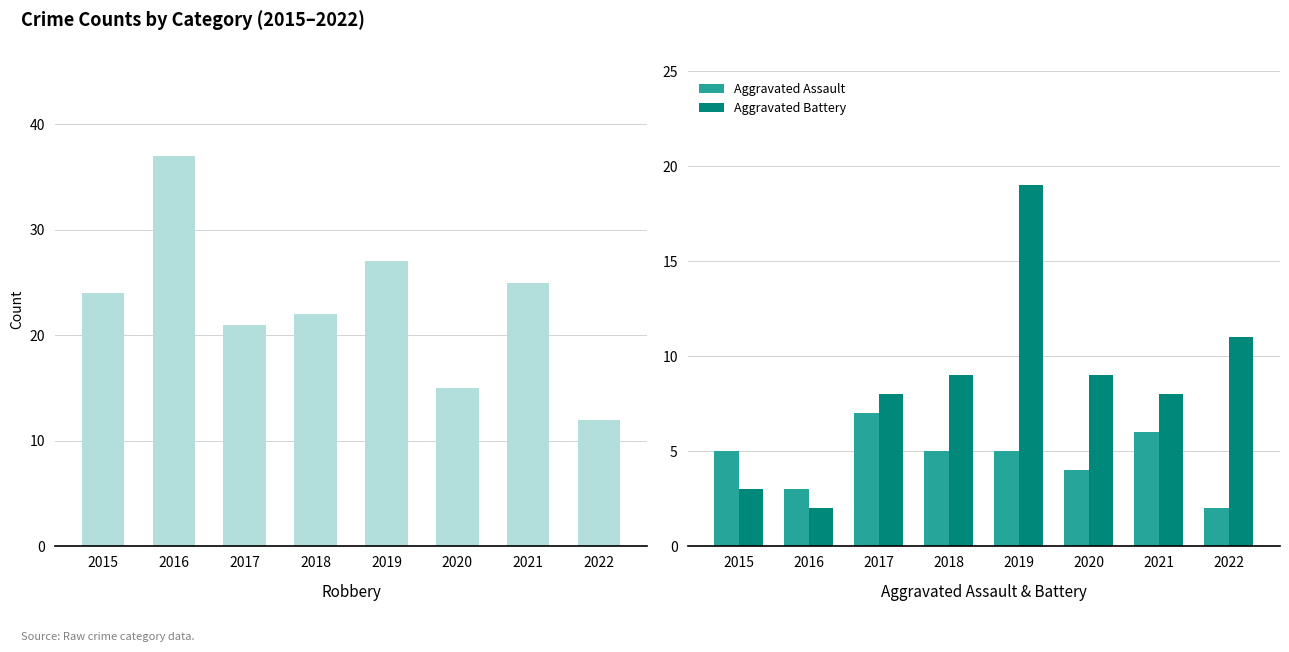

Is it true that Aggravated Assault equals 6 at 2021?

True